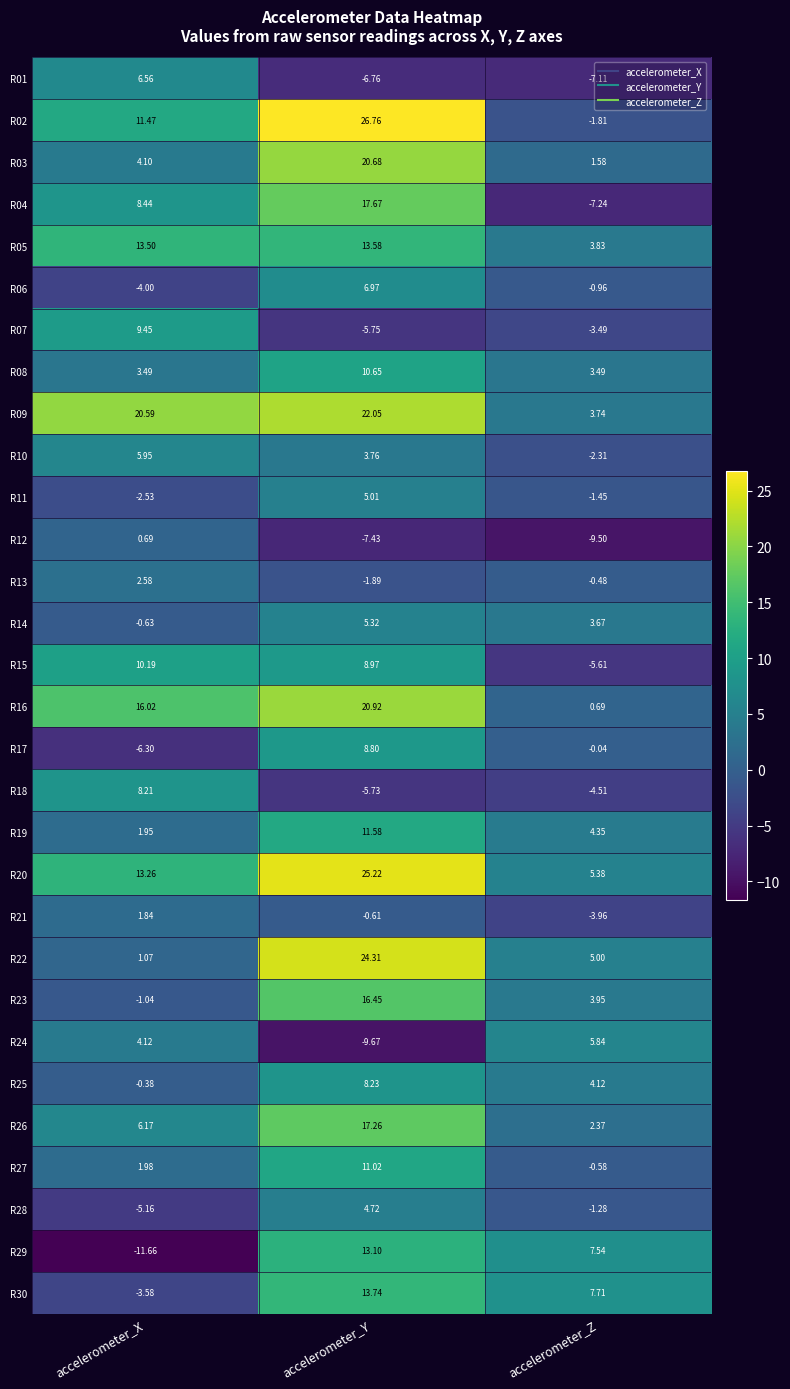

Rank the categories by R21 value from lowest to highest.

accelerometer_Z, accelerometer_Y, accelerometer_X